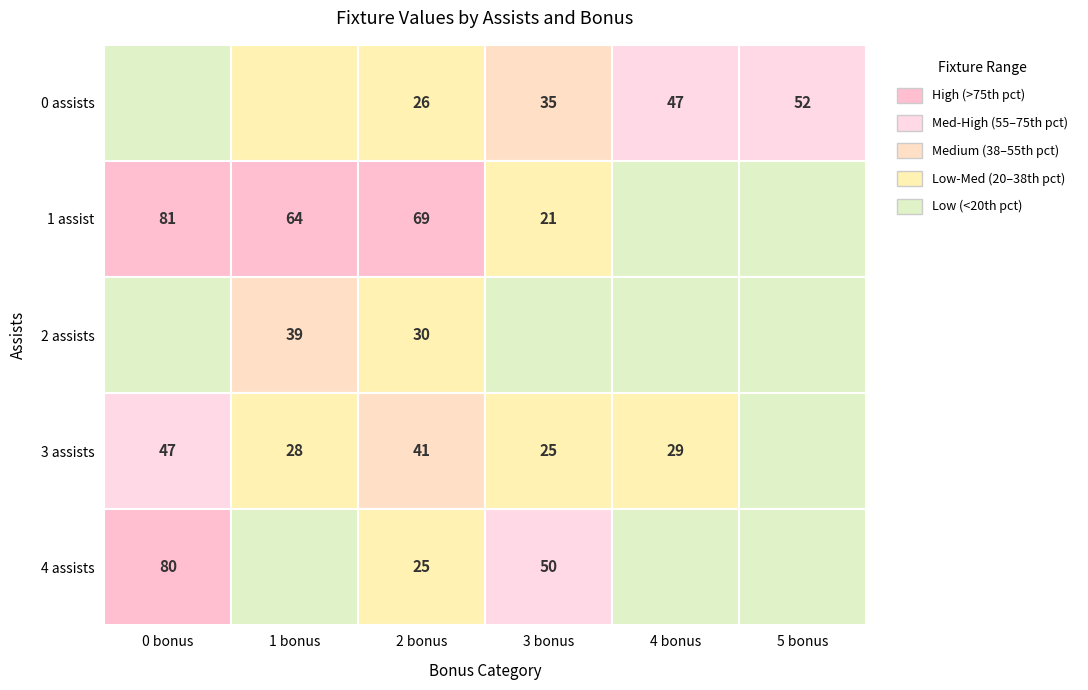

Between 1 and 3, which is larger?

3